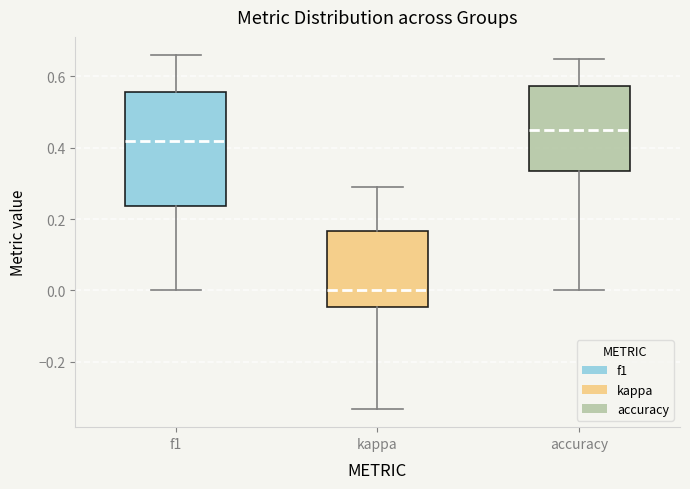

Which box has the highest median line?

accuracy